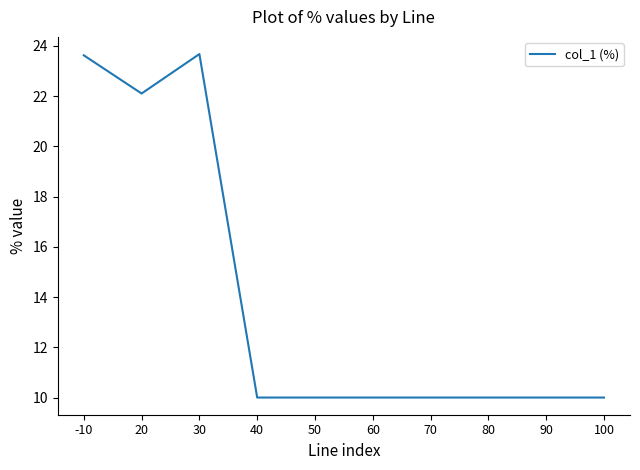

What is the ratio of the value at 90 to the value at -10?

0.4